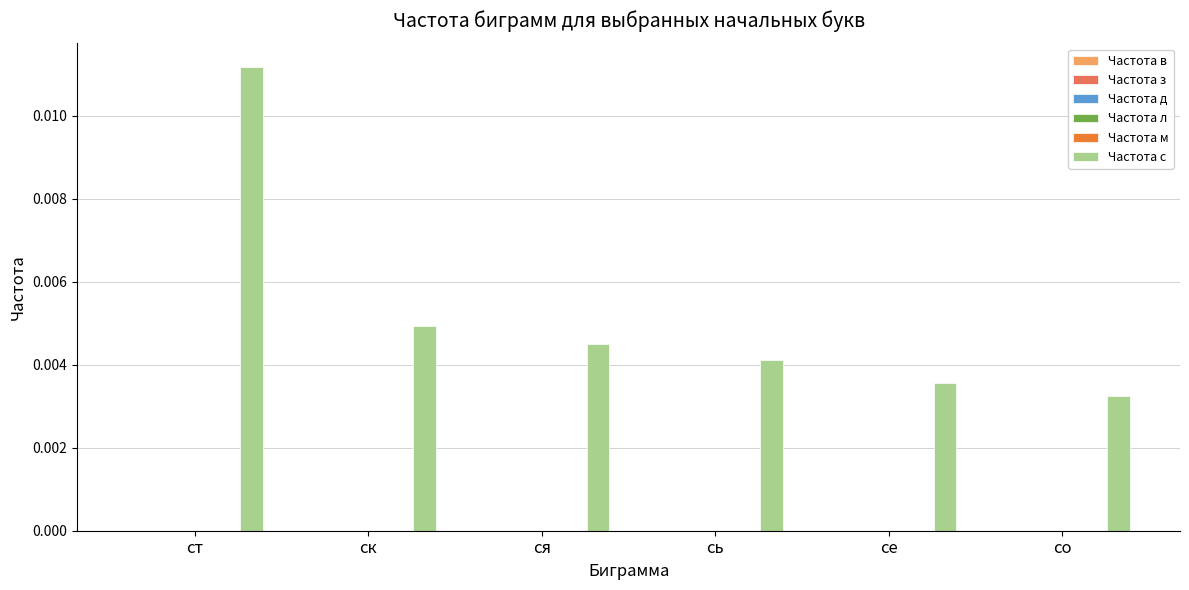

Count the values in the range 0 to 1.

6